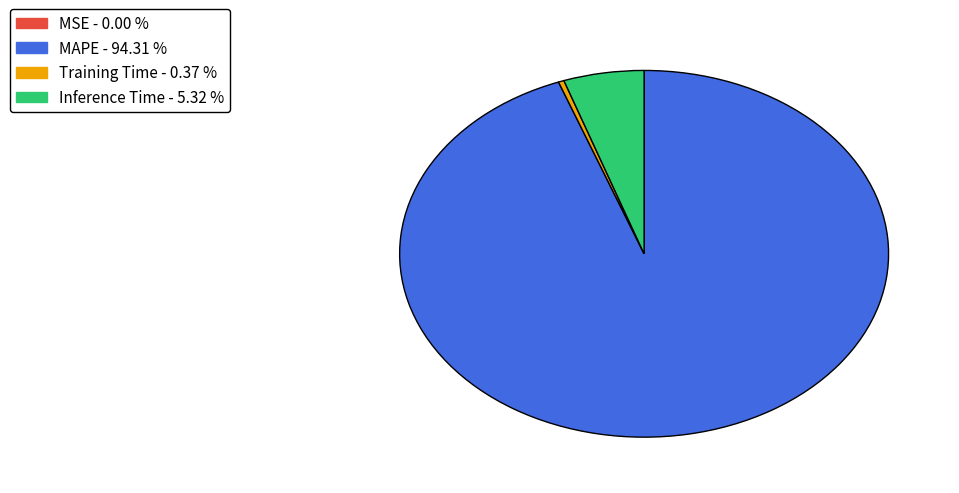

Which has a higher value, Training Time or Inference Time?

Inference Time